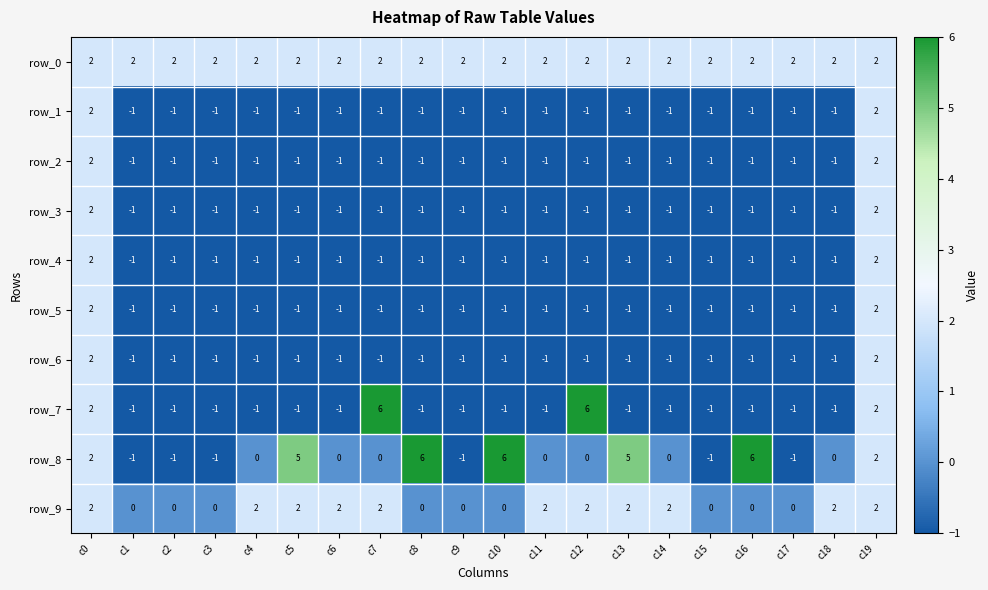

Which series has the largest total across all categories?

row_0